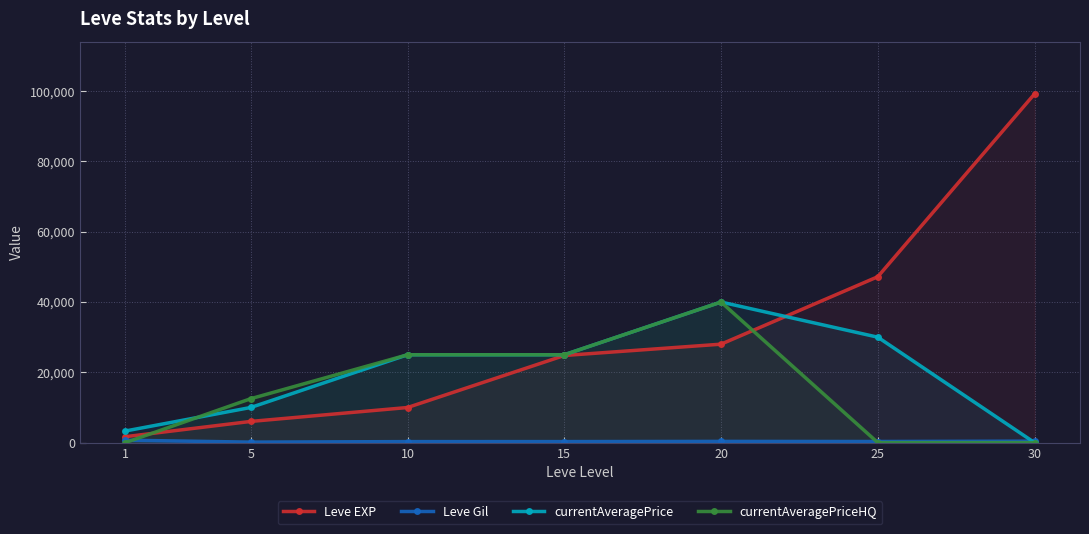

List the series in order of their peak value, highest first.

Leve EXP, currentAveragePrice, currentAveragePriceHQ, Leve Gil